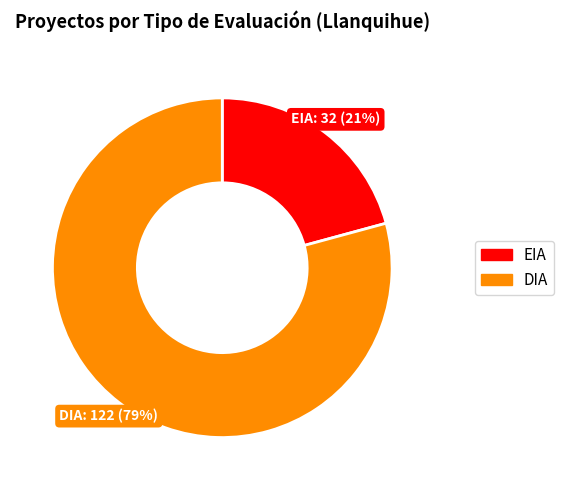

Which category accounts for the majority?

DIA